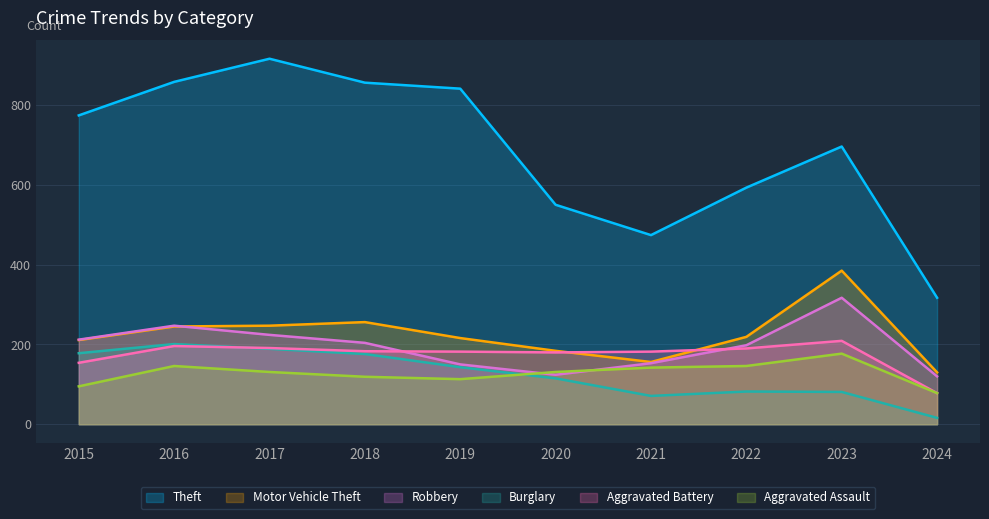

The Aggravated Assault series shows 95 at 2015. True or false?

True